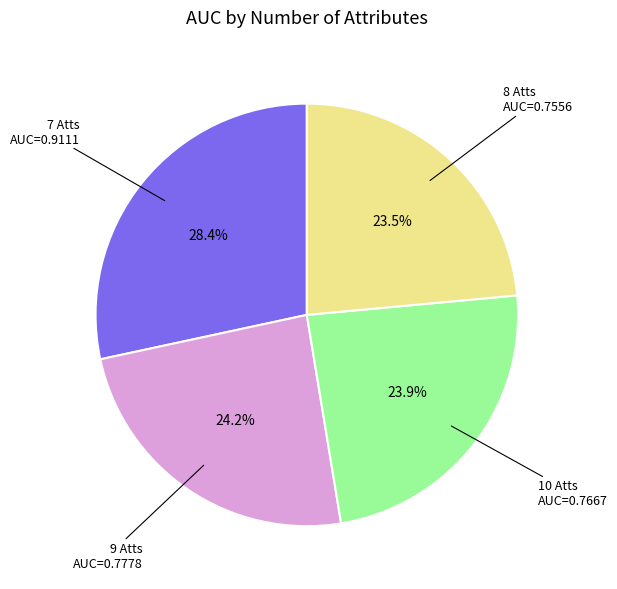

Does any single category account for the majority?

No